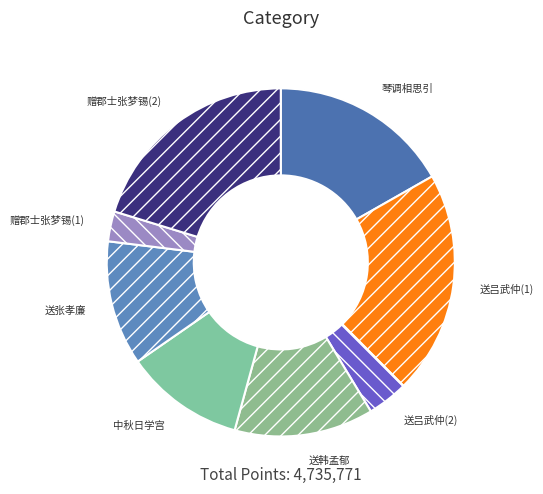

To the nearest percent, what is the difference between the largest and smallest slice percentages?

18%